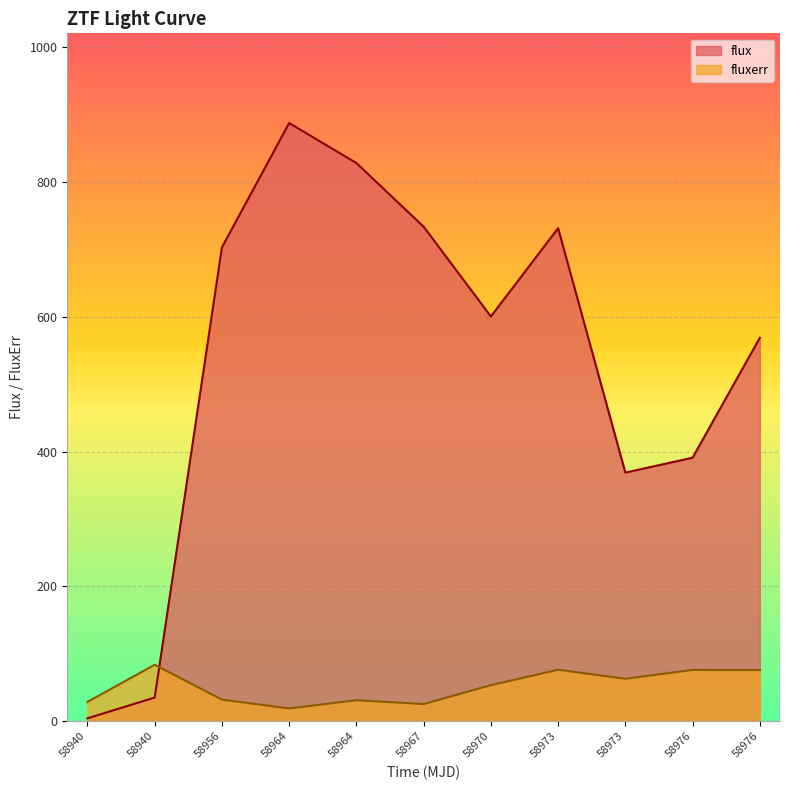

Read the fluxerr value at 58964.

18.9